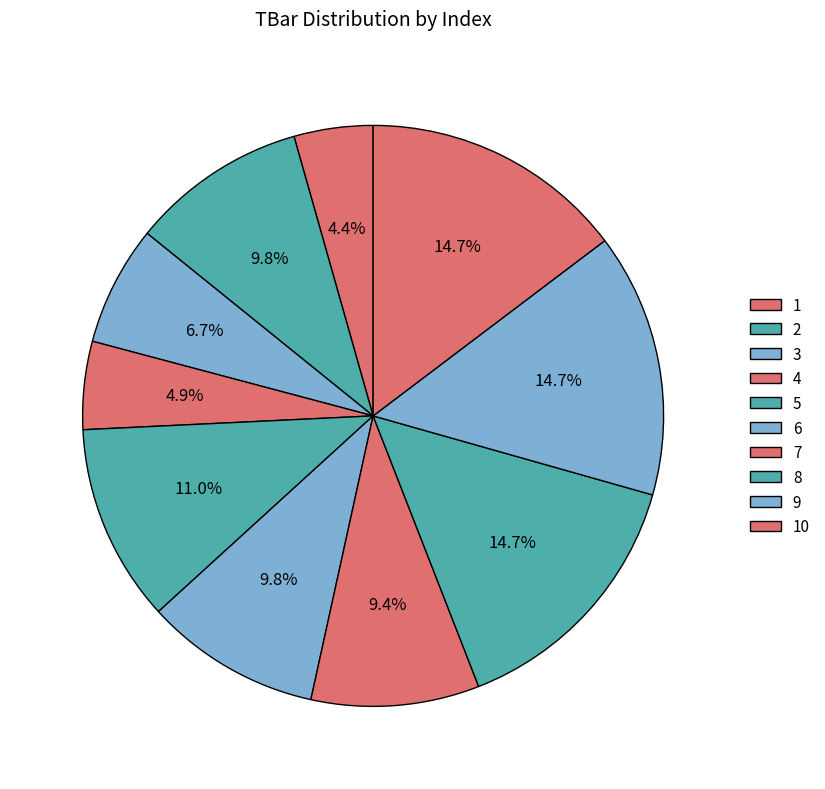

Is 3 the majority of the pie?

No